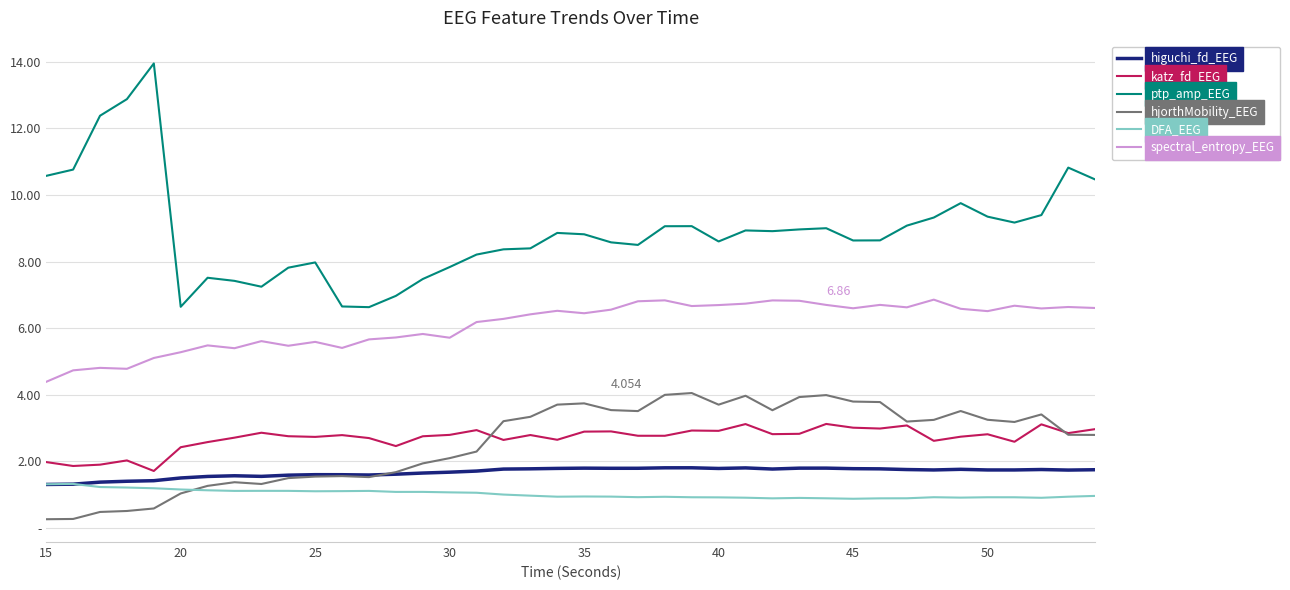

What is the difference between the maximum and second lowest values in the hjorthMobility_EEG series?

3.8